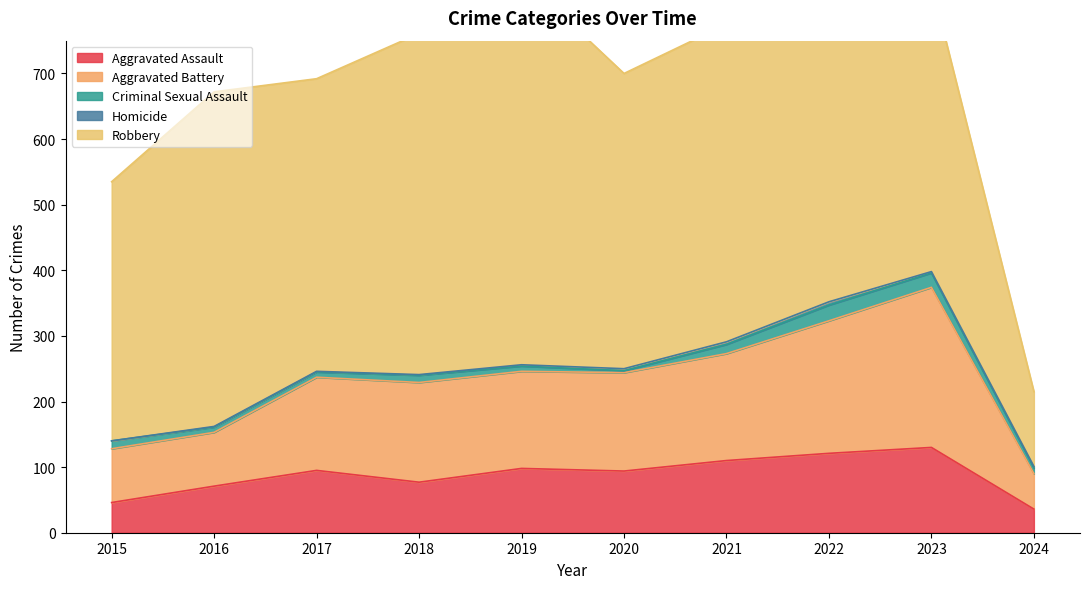

Which series has the widest spread of values?

Robbery